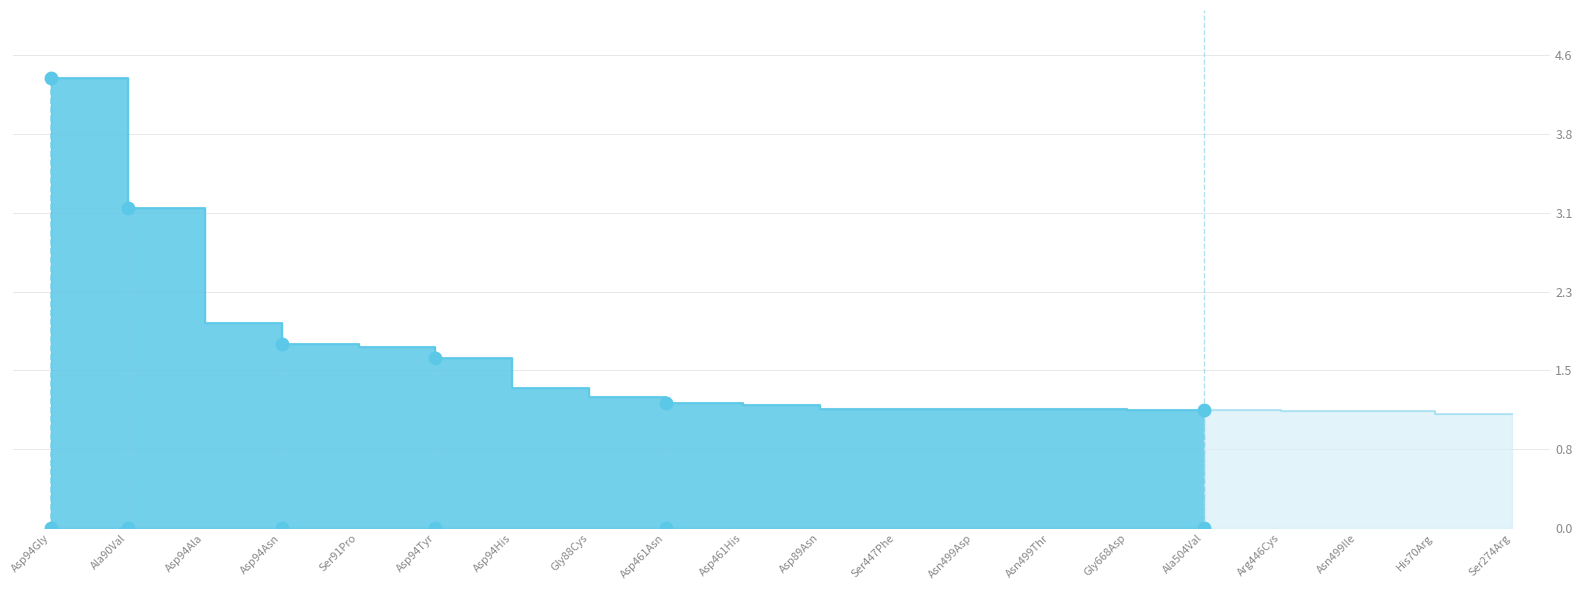

How many lines are shown in the chart?

1